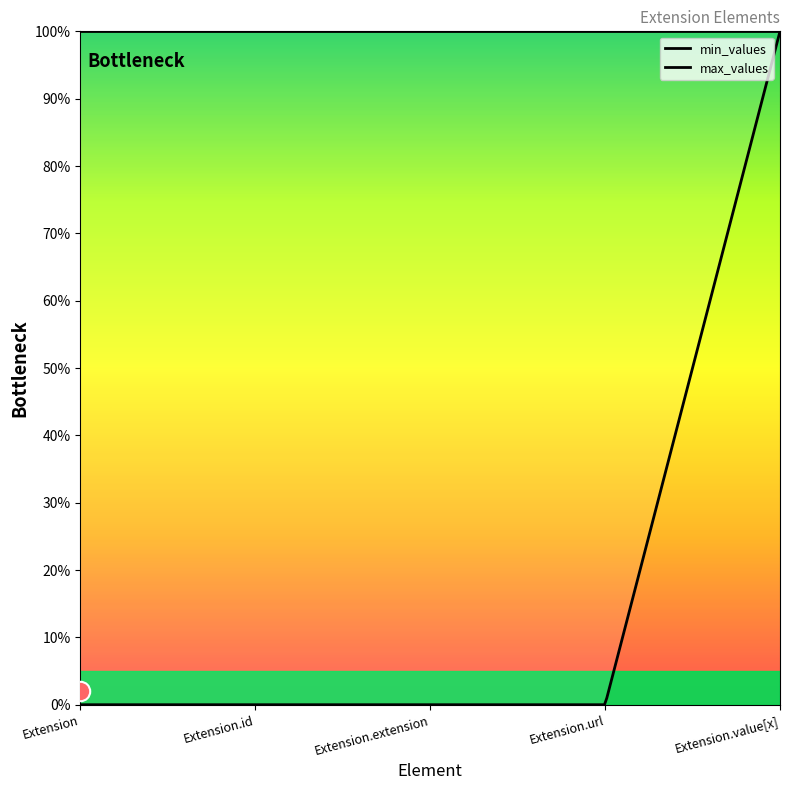

Reading left to right, list all the values displayed in this chart.

min_values: 0	0	0	0	1
max_values: 1	1	1	1	1